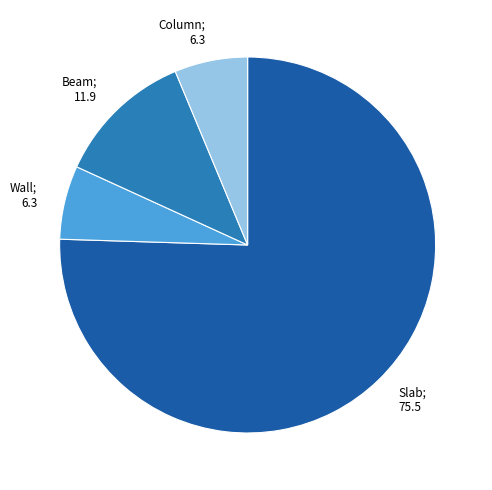

How many segments does this pie chart have?

4